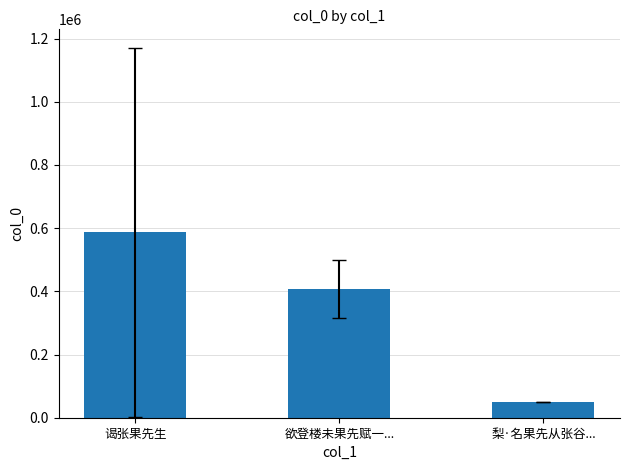

Between 梨·名果先从张谷... and 谒张果先生, which is larger?

谒张果先生